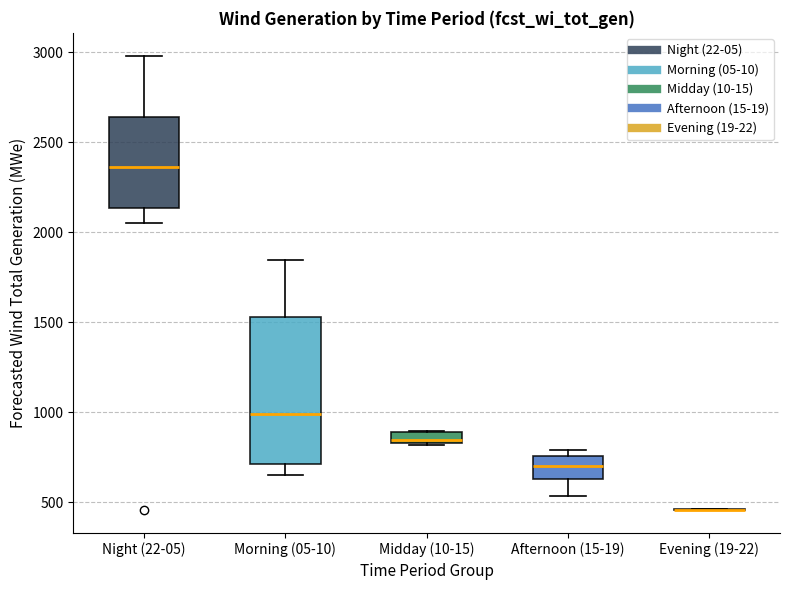

Comparing the boxes themselves (not the whiskers), which one is the tallest?

Morning (05-10)